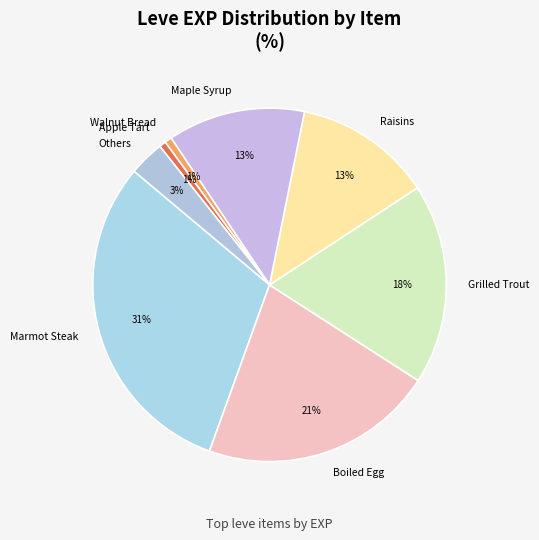

Between Others and Marmot Steak, which is larger?

Marmot Steak